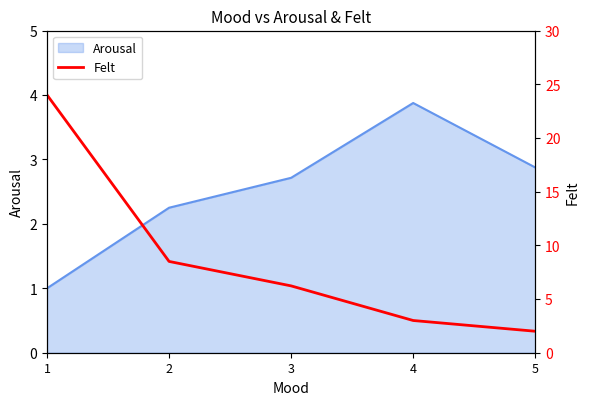

The value at 4 is 1.9. True or false?

False